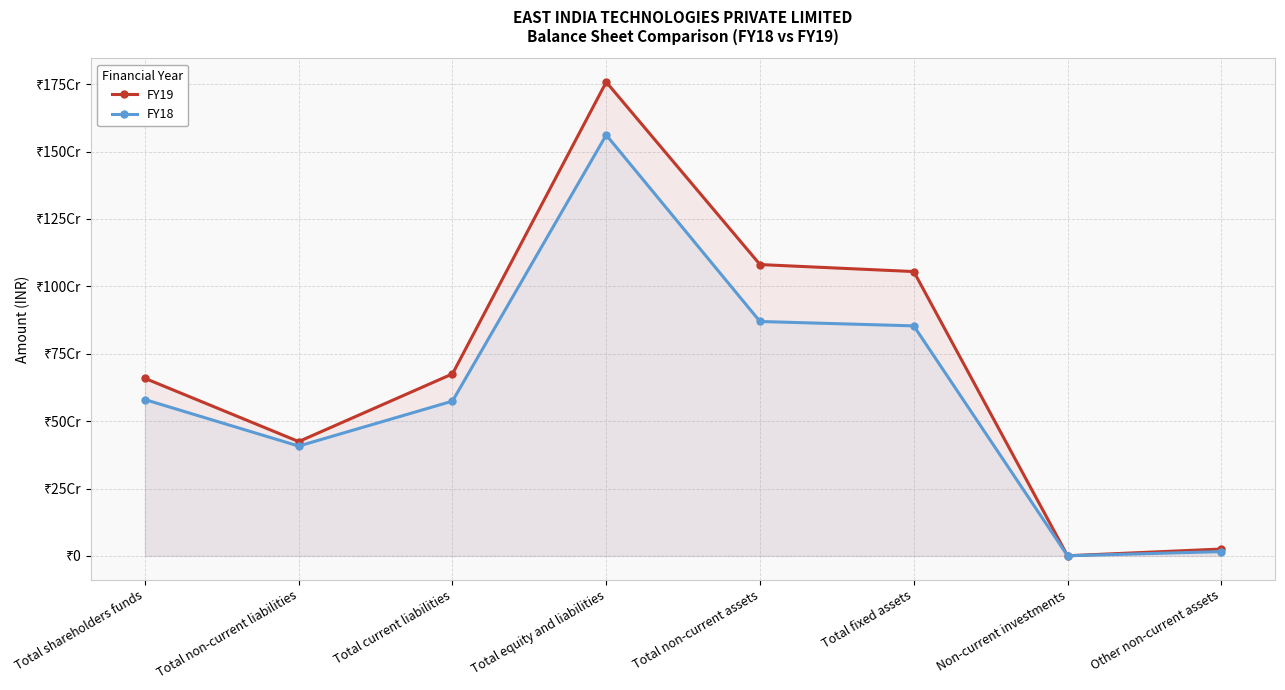

At which label does FY18 first exceed 579966547?

Total equity and liabilities